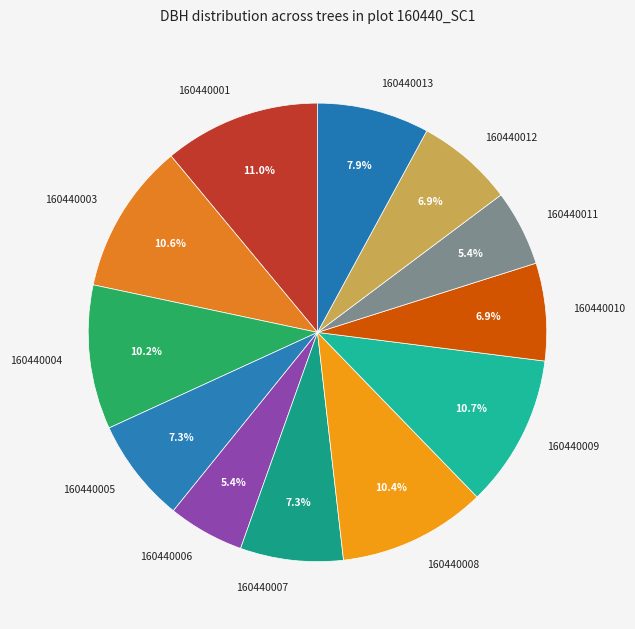

What portion of the pie excludes 160440005?

92.7%